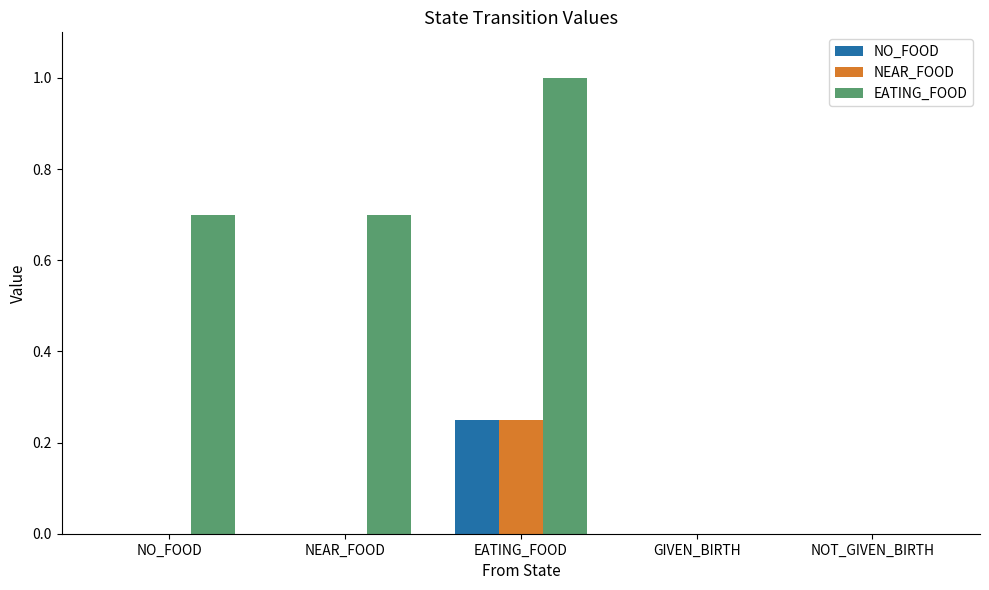

What are all the series names shown in the legend?

NO_FOOD, NEAR_FOOD, EATING_FOOD